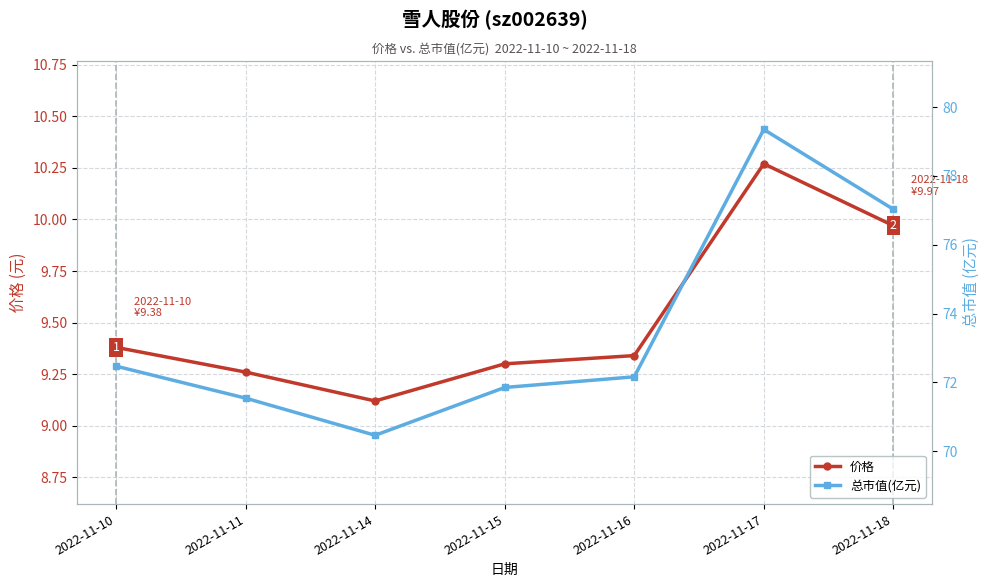

True or false: 总市值(亿元) has a value of 72.2 at 2022-11-16.

True